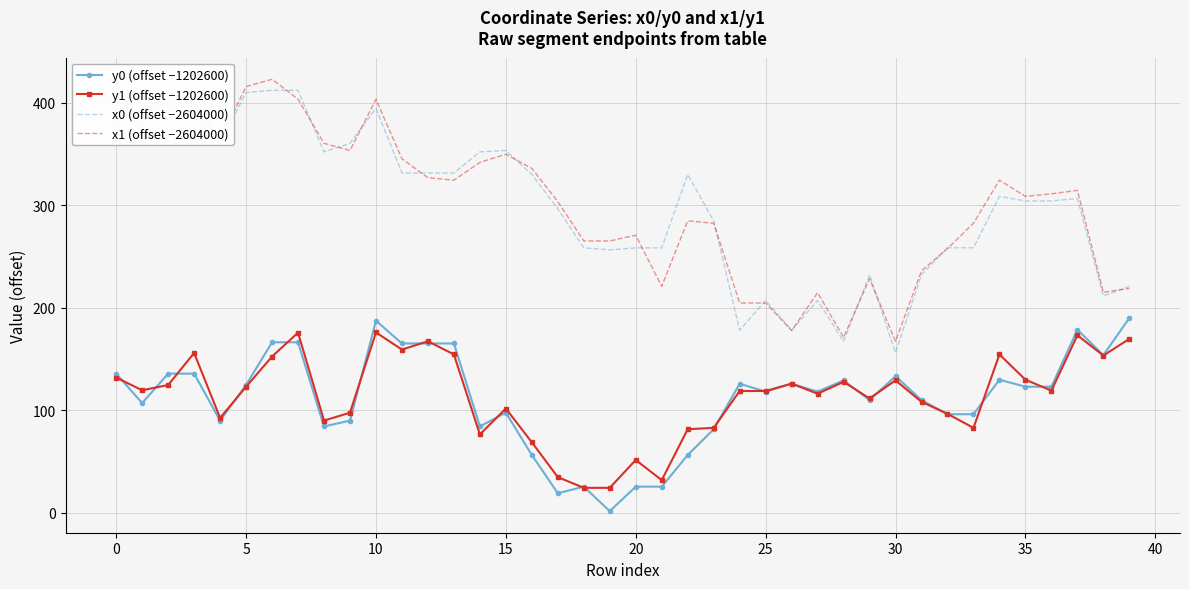

True or false: y0 (offset −1202600) and y1 (offset −1202600) intersect in this chart.

True